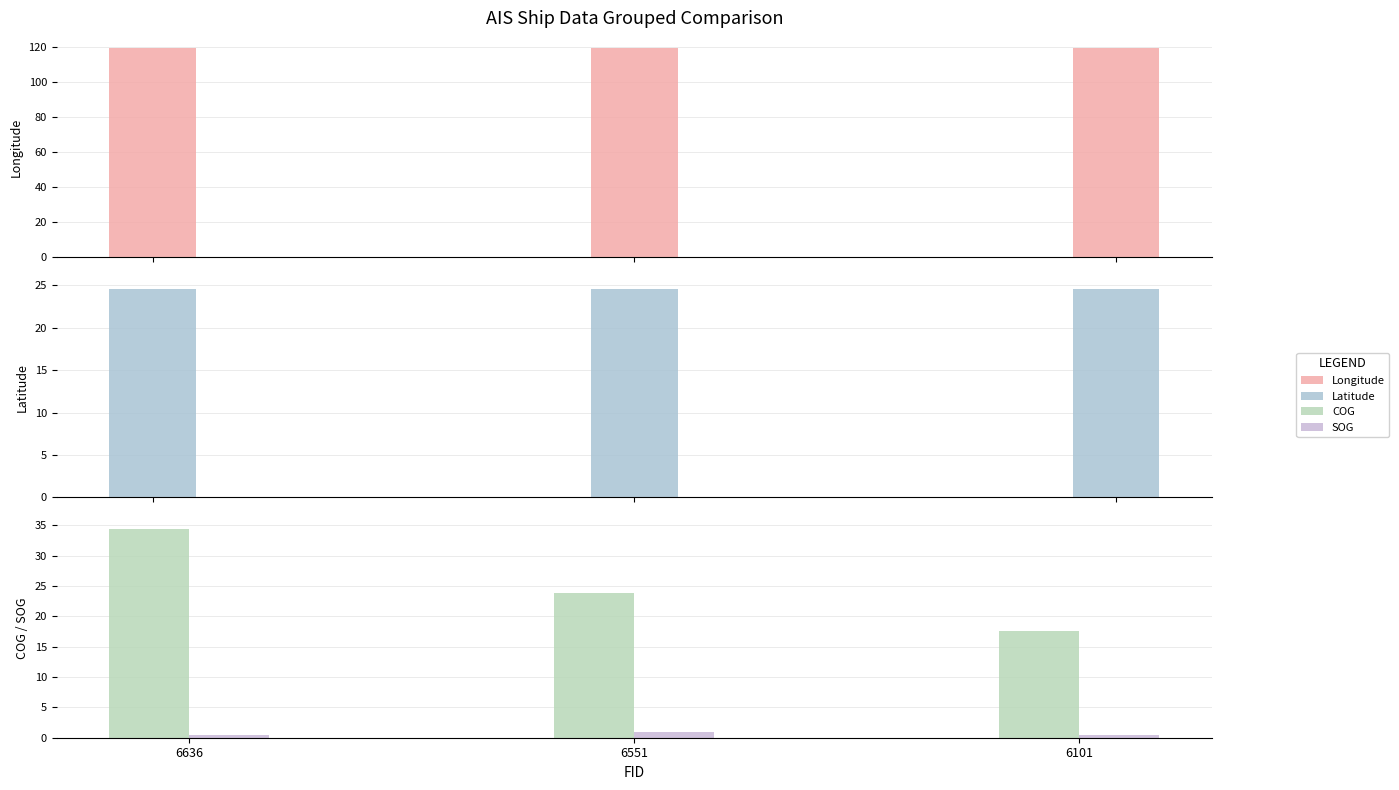

At how many categories does at least one series exceed 0?

3